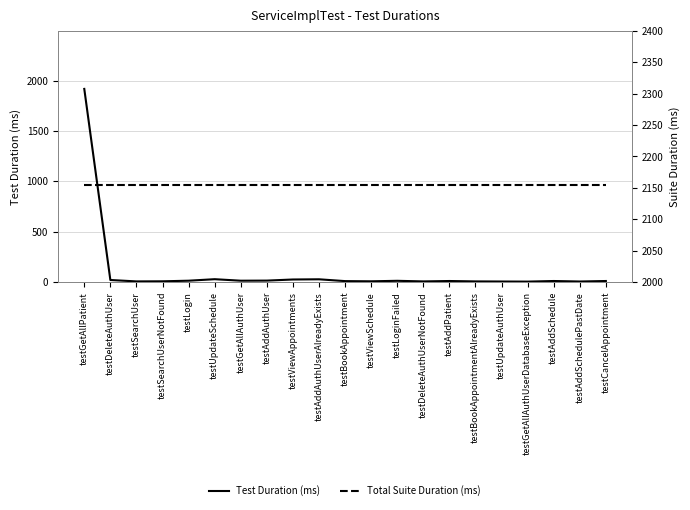

How many values in the Test Duration (ms) series are below 10?

9